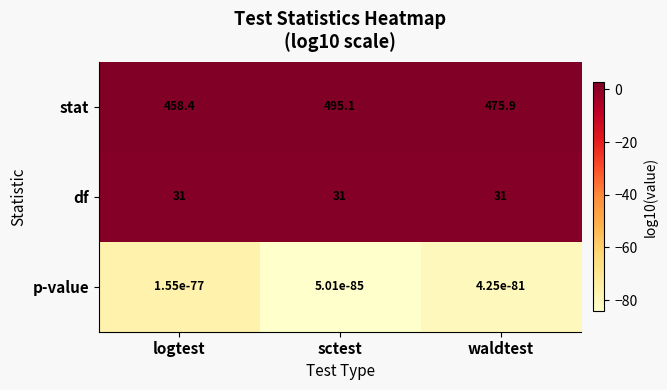

What is the spread (max minus min) of values at logtest?

458.4